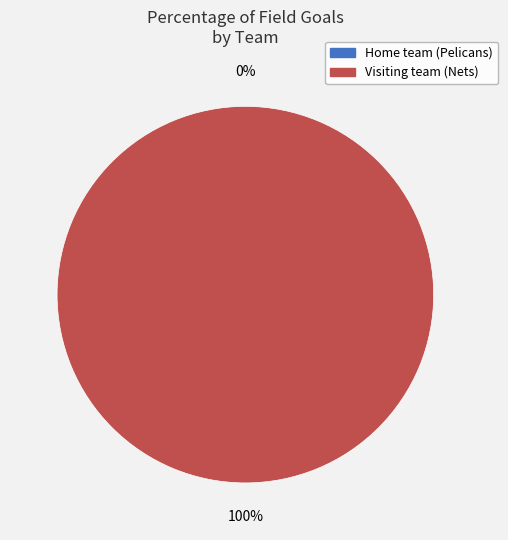

Is the sum of Visiting team (Nets) and Home team (Pelicans) greater than half?

Yes